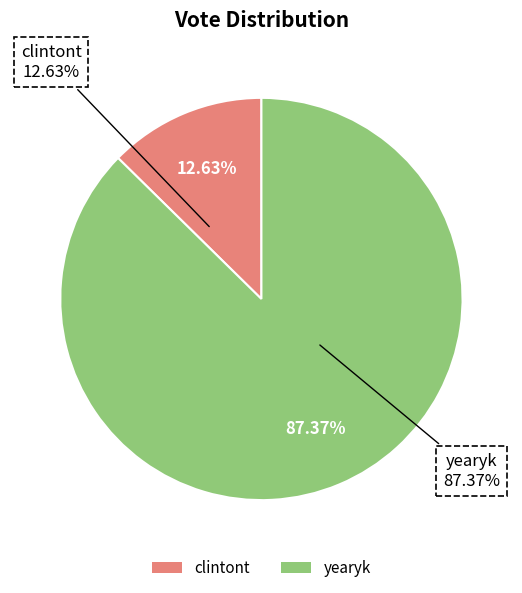

What is the ratio of the value at clintont to the value at yearyk?

0.1